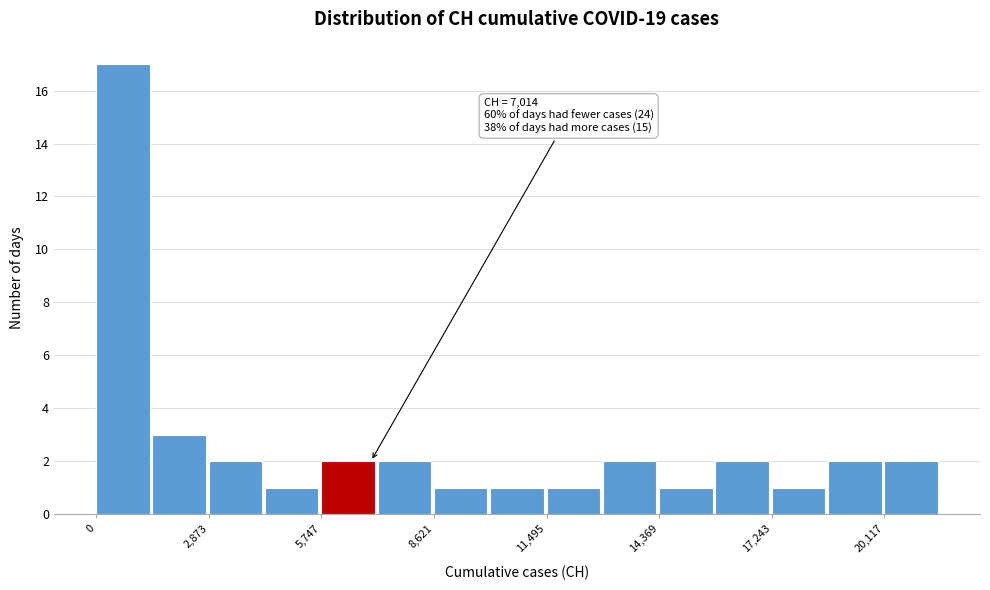

Read against the x-axis, roughly where is the centre of the tallest bar?

500